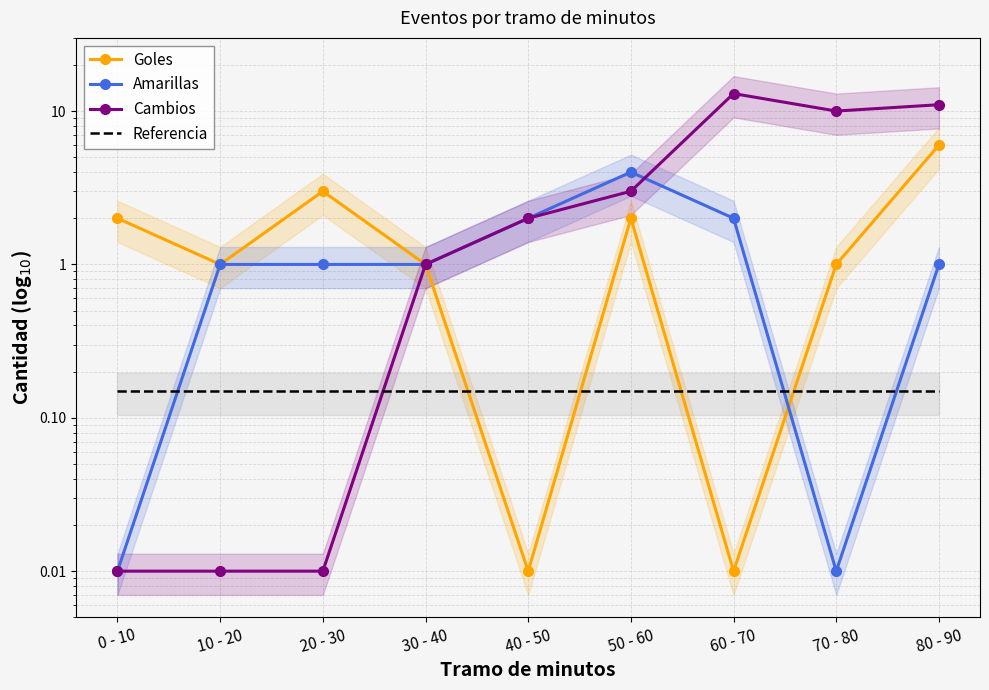

At 60 - 70, list the series in order from largest to smallest.

Cambios, Amarillas, Referencia, Goles